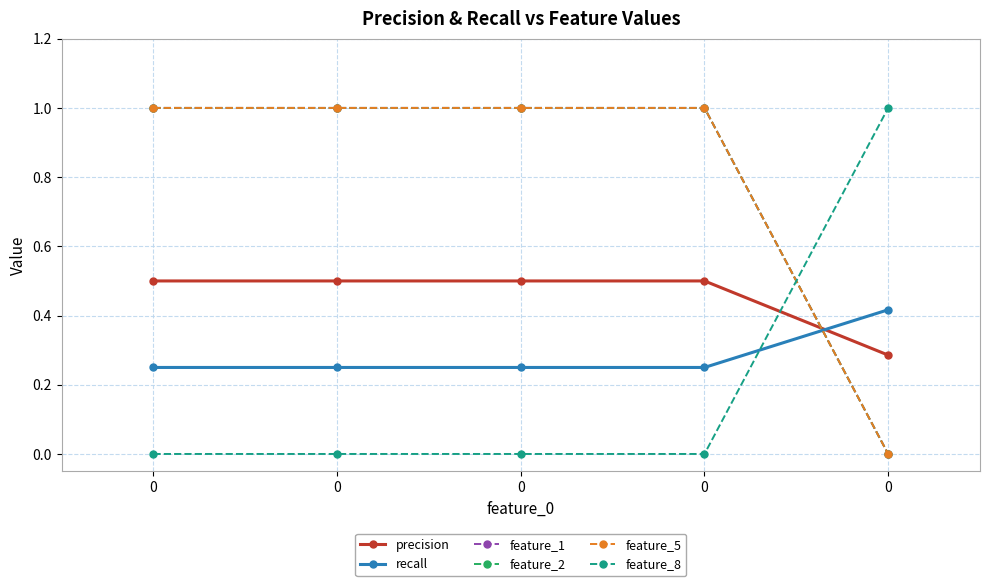

Is this an area chart (filled region under the line)?

No